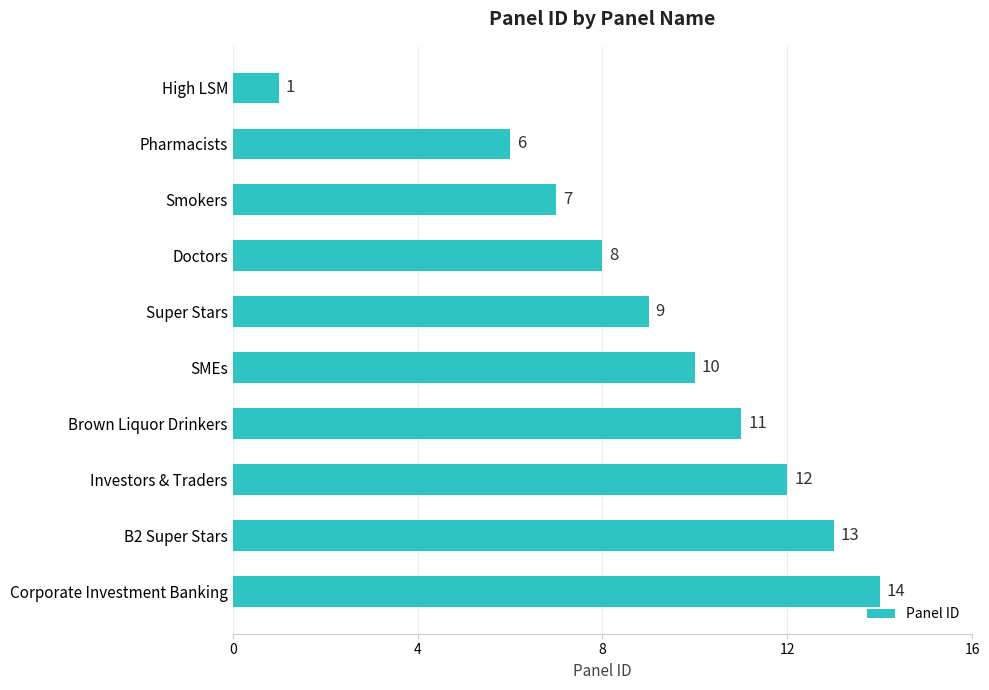

What is the change in value from B2 Super Stars to Doctors?

-5